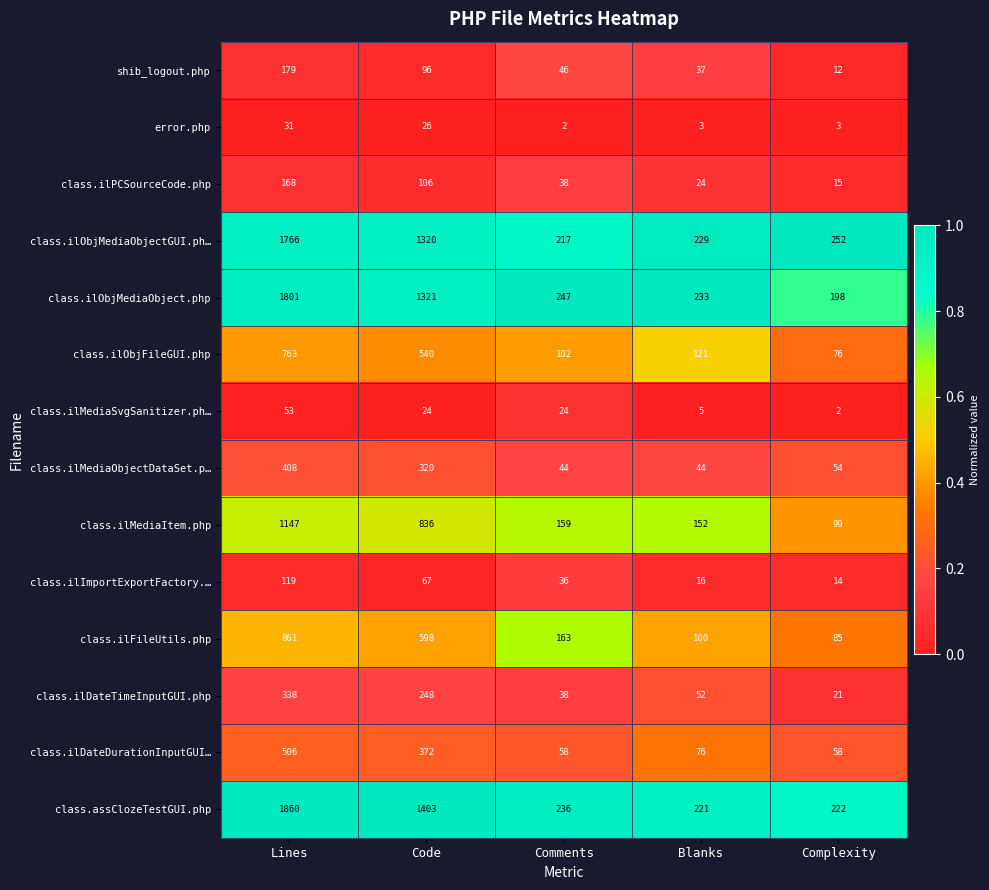

Is the value of class.ilMediaSvgSanitizer.ph… at Comments greater than the value of class.ilDateDurationInputGUI… at Comments?

No